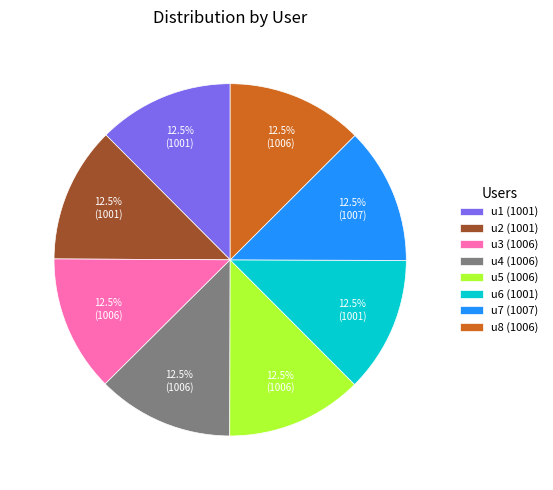

Does u4 (1006) represent more than half of the total?

No